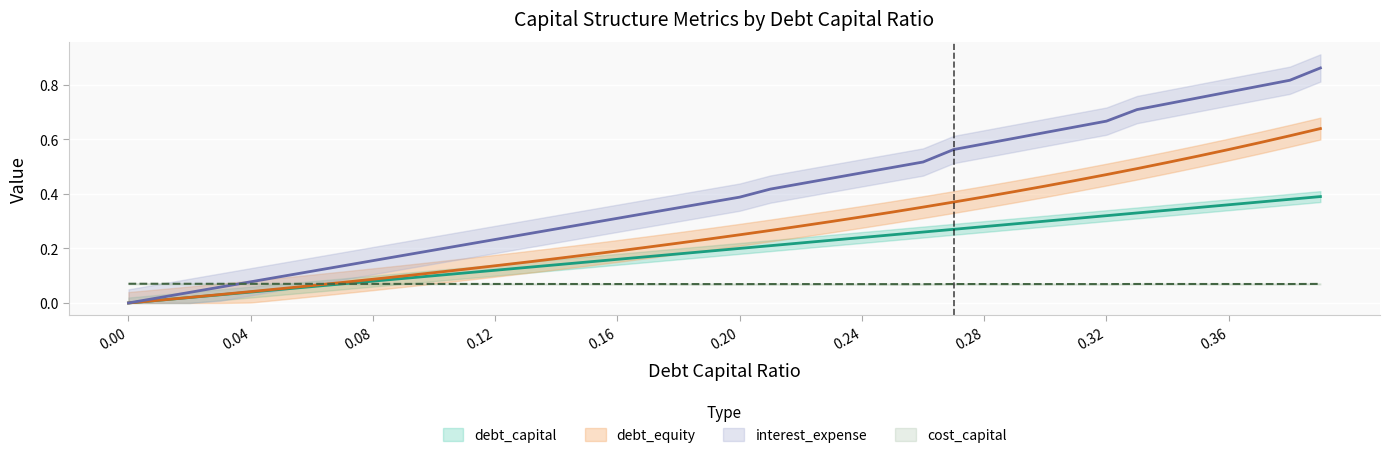

Which category has the highest value in the interest_expense series?

0.39